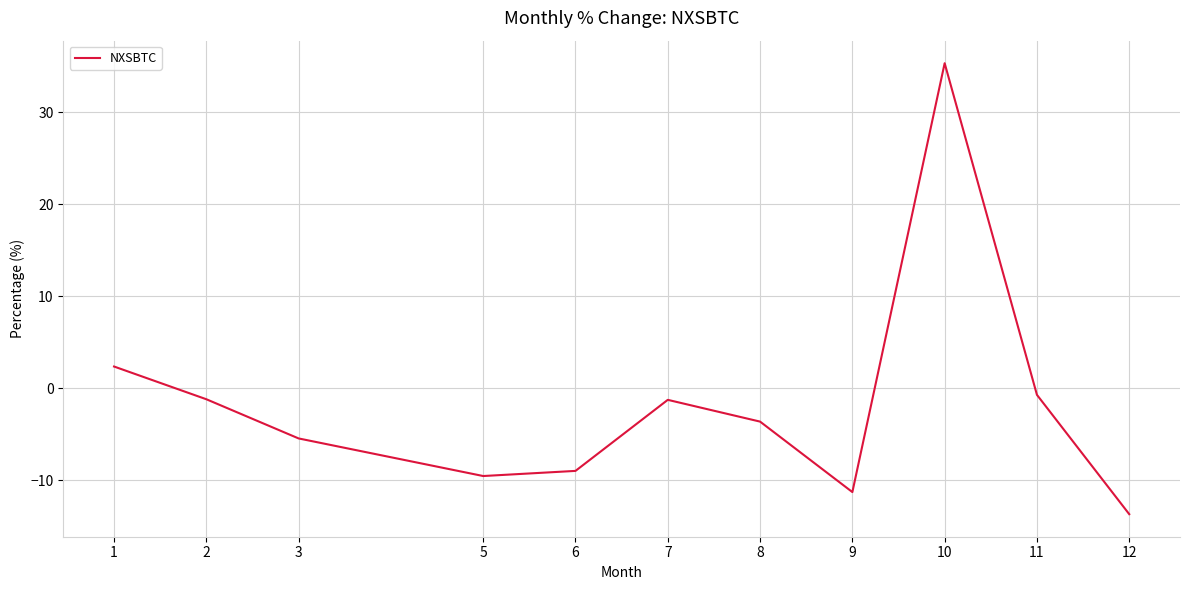

At which label does the data first exceed -3?

1